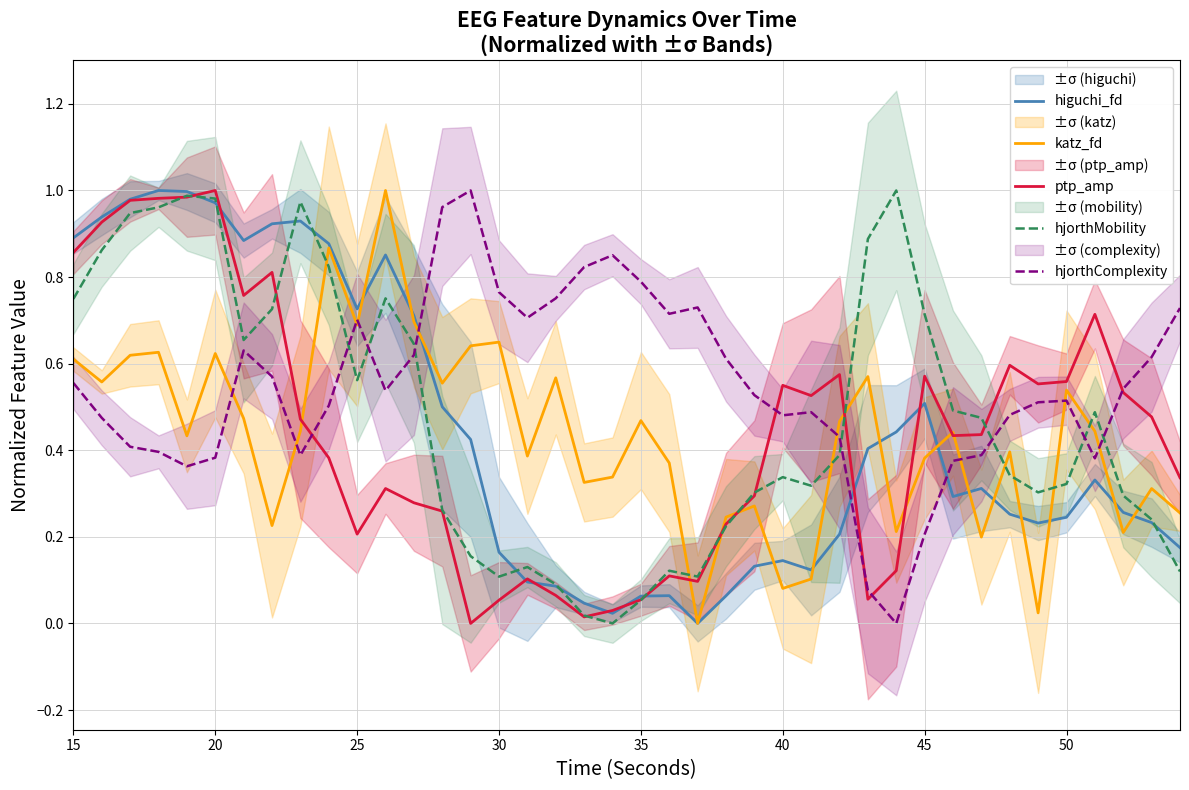

After their last crossing, which series has the higher values: higuchi_fd or hjorthComplexity?

hjorthComplexity